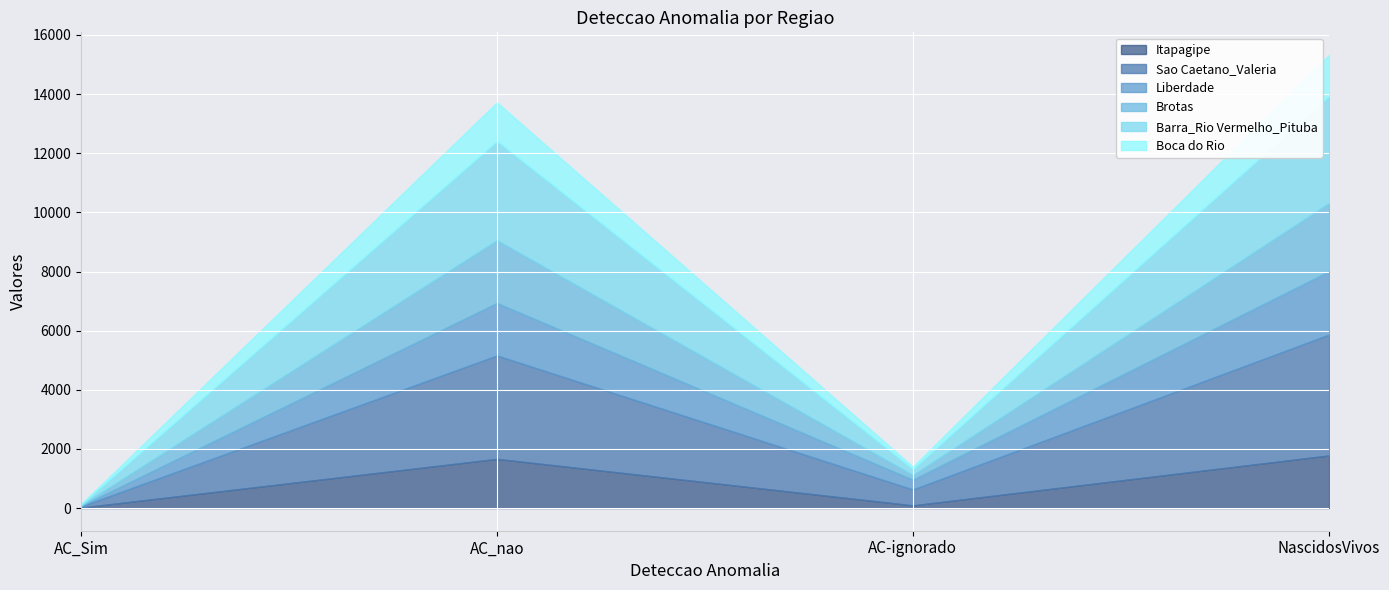

The value of Sao Caetano_Valeria at AC_nao is 5208. True or false?

False